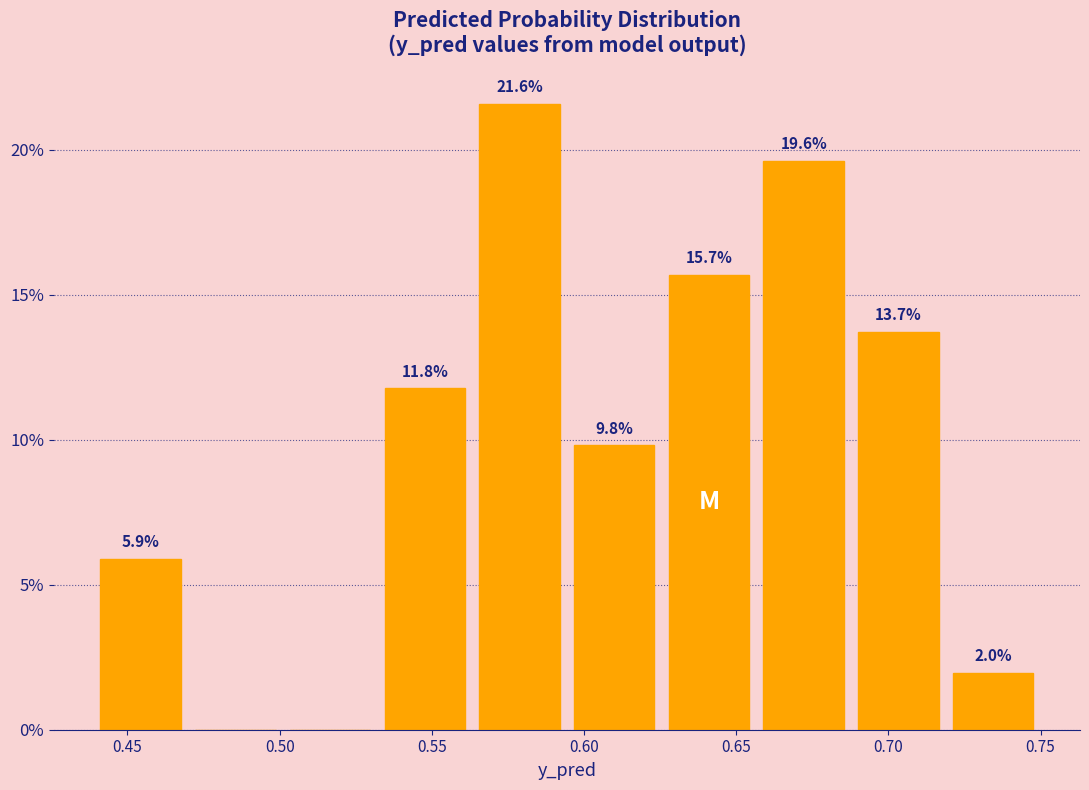

Which range on the x-axis has the tallest bar?

0.565 to 0.595